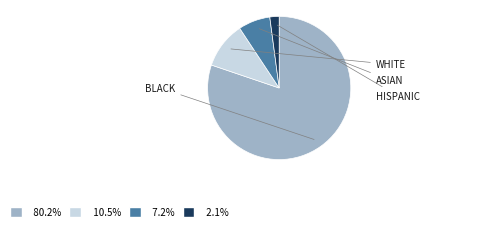

Is there a majority slice in this chart?

Yes